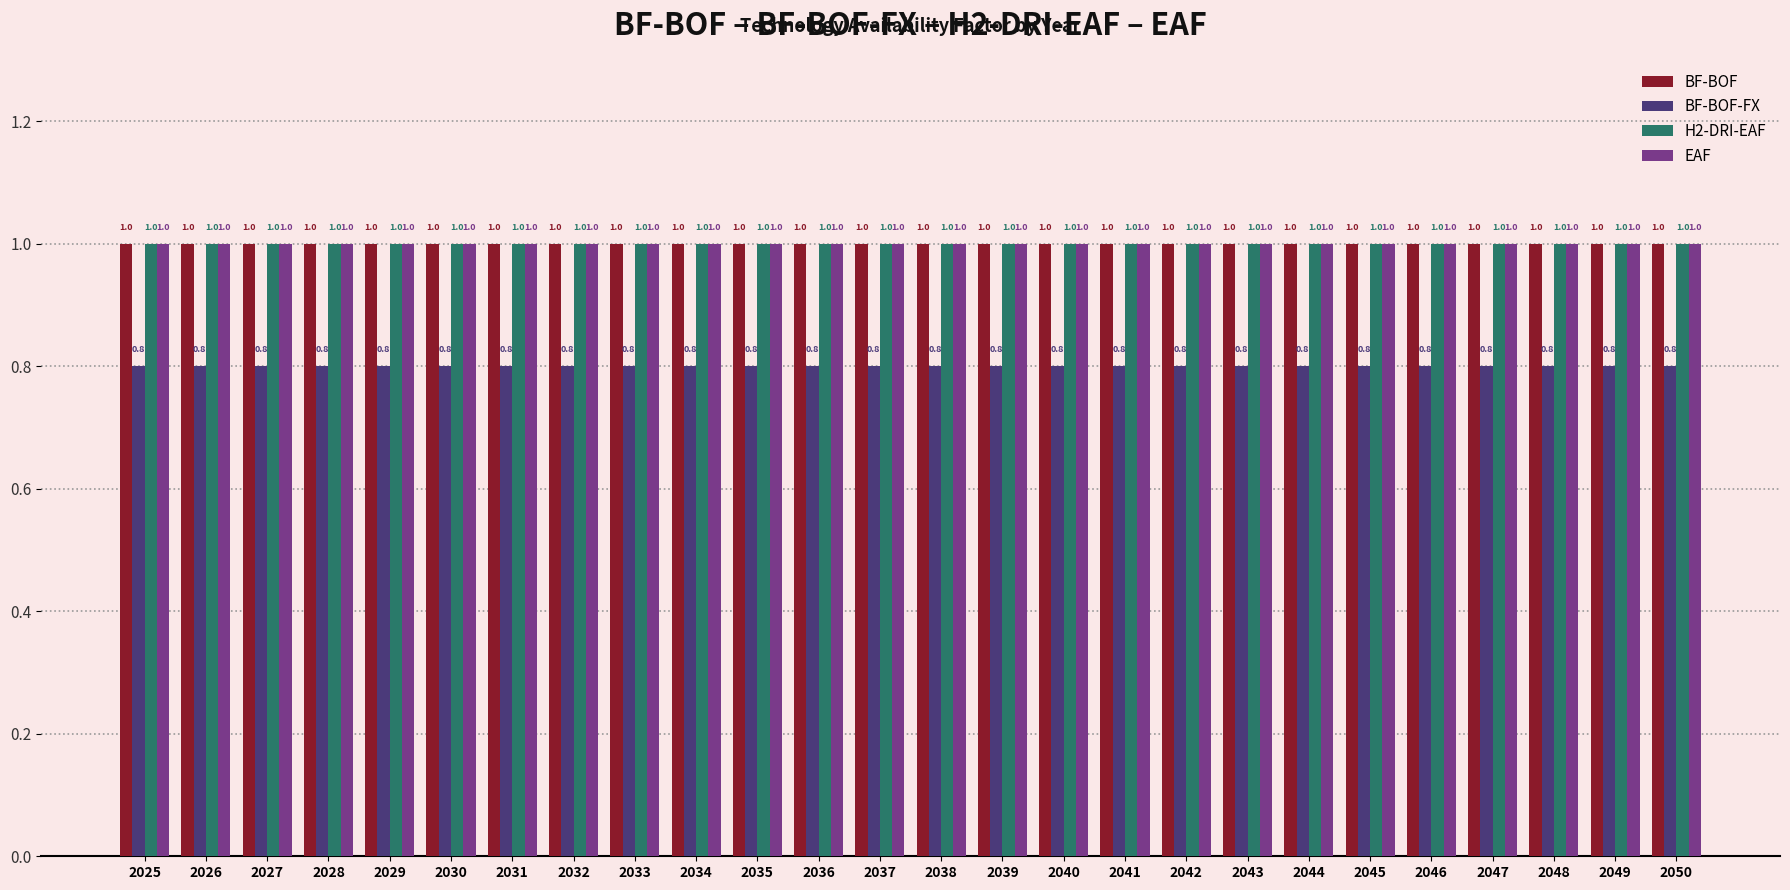

What is the greatest value displayed?

1.0